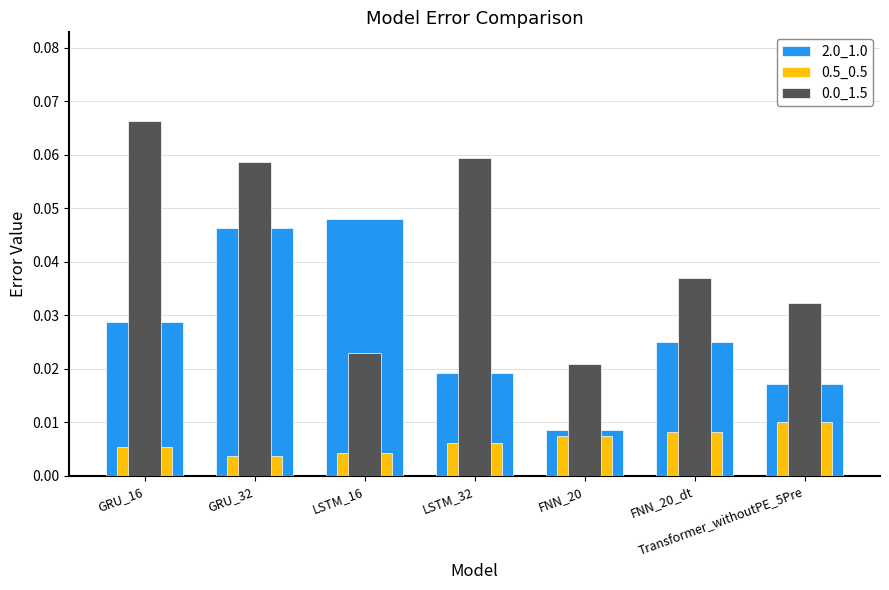

How many bars are there in each group?

3